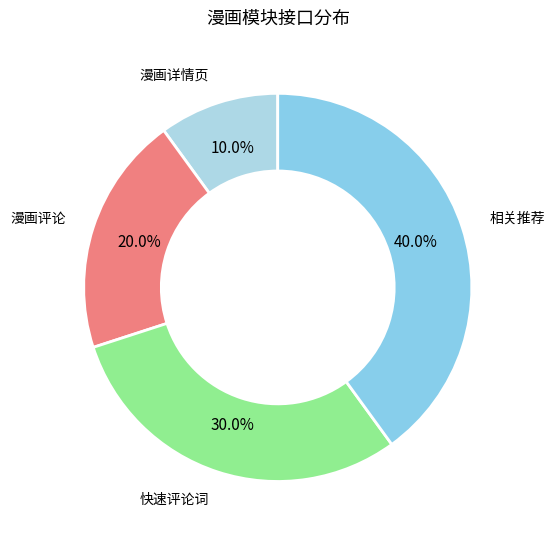

To the nearest percent, what is the difference between the largest and smallest slice percentages?

30%